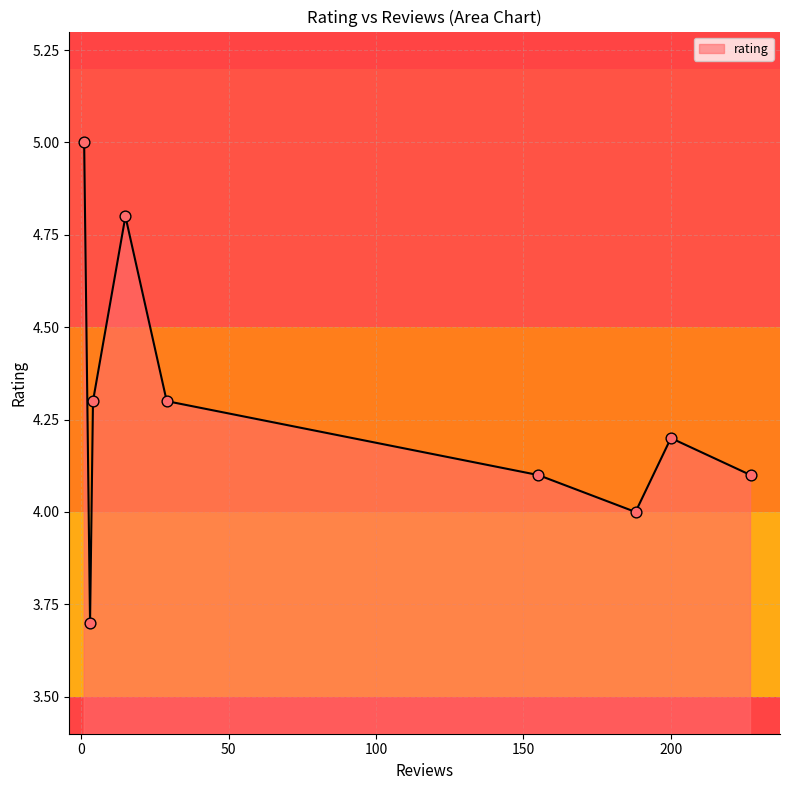

What is the difference between the maximum and minimum values?

1.3